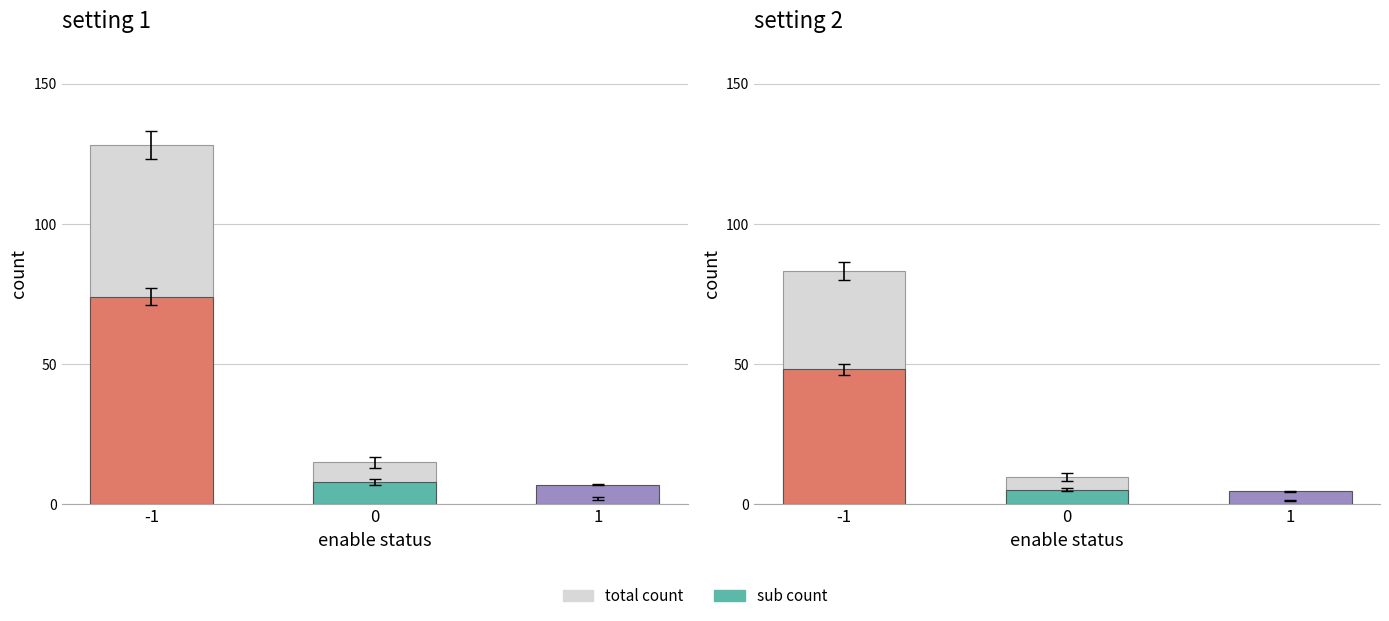

Which category has the highest value in the sub-count series?

-1